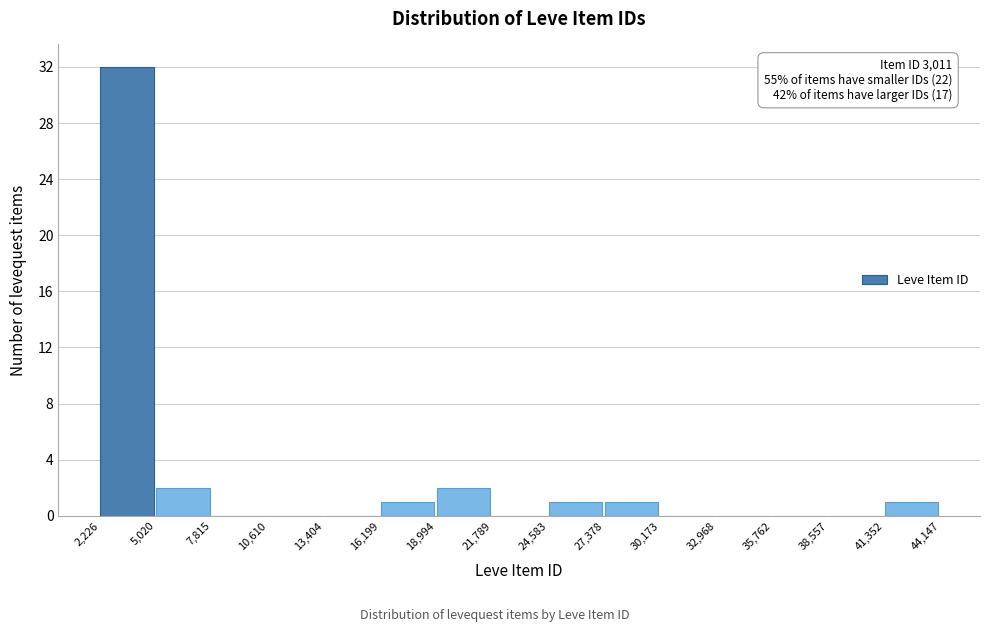

Over which range of the x-axis is the bar tallest?

2,226 to 5,020